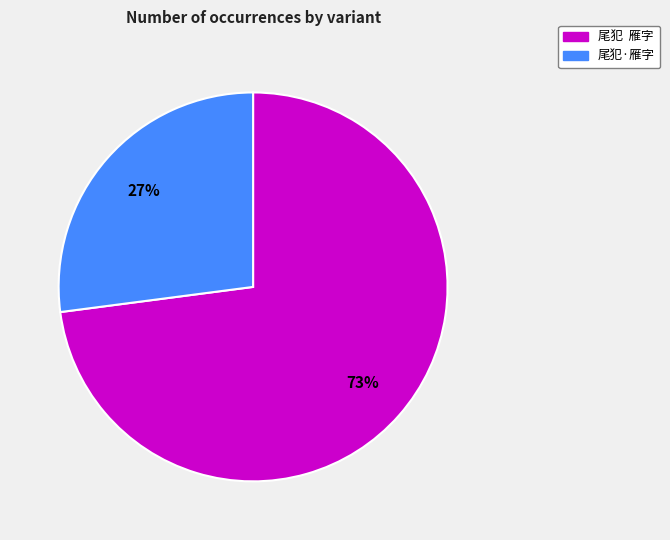

Which slice is the largest?

尾犯 雁字